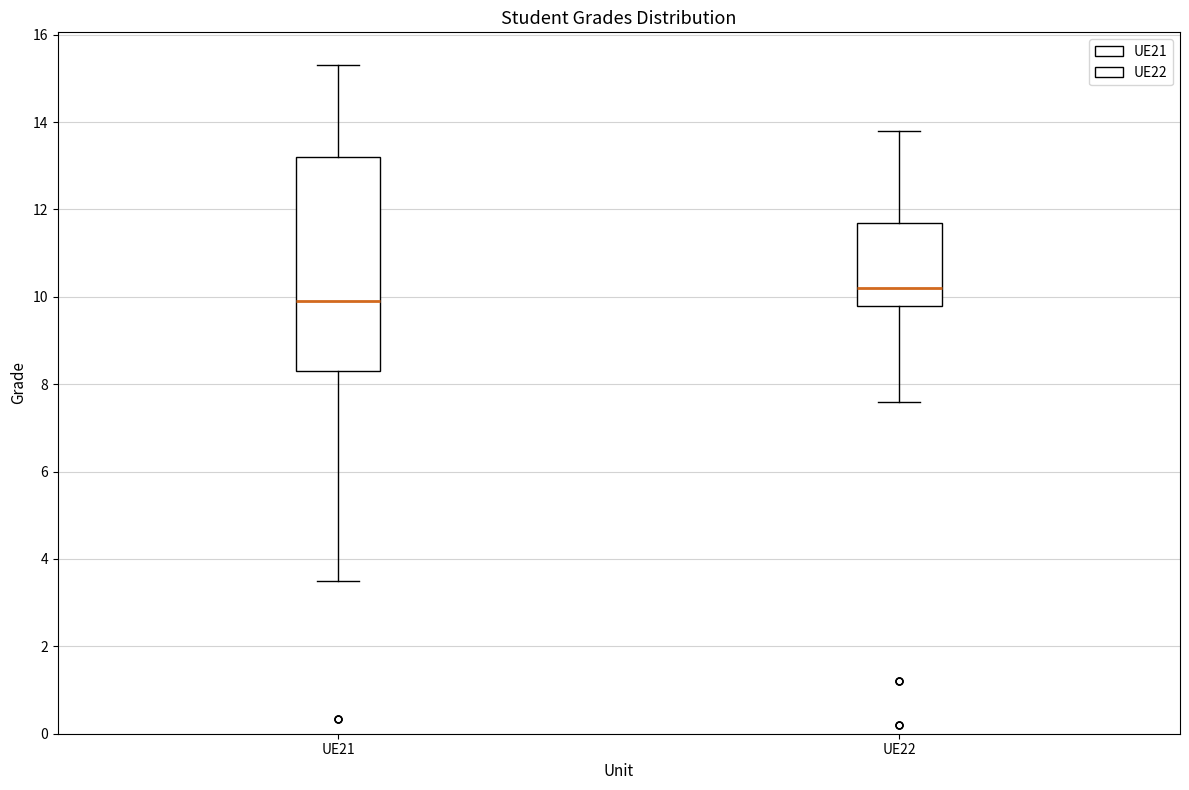

Where does the upper whisker of the box for UE22 end on the y-axis? The values are not printed on the chart, so give them approximately, as read against the axis.

13.8